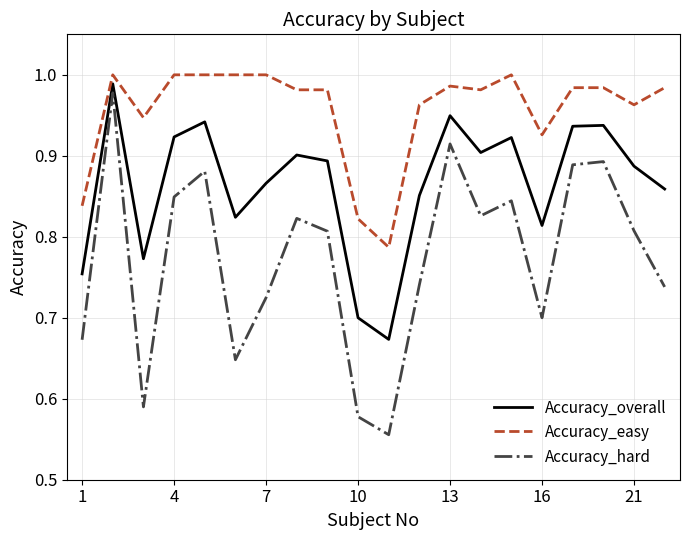

What is the difference between the maximum and minimum values in the Accuracy_overall series?

0.3